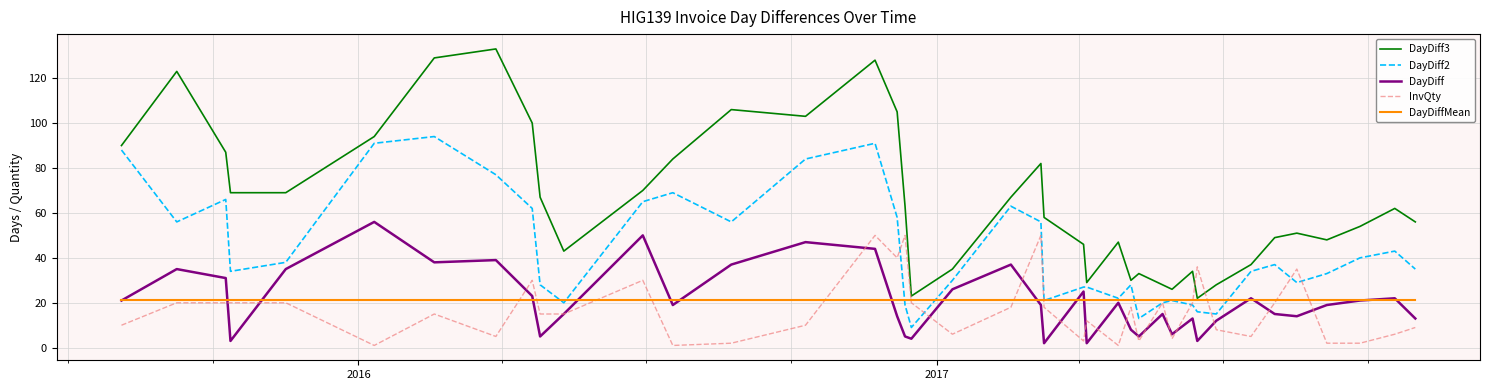

True or false: DayDiff2 and DayDiffMean intersect in this chart.

True